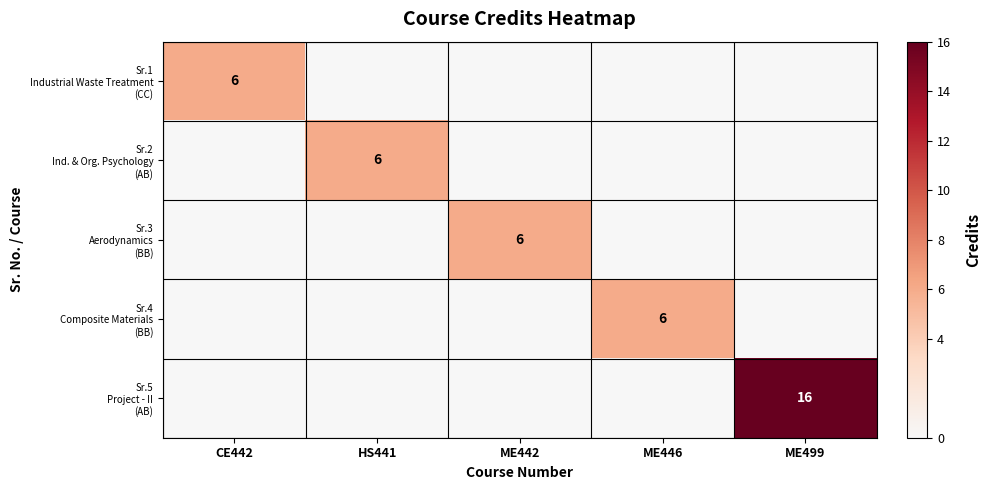

Where is Sr.1 Industrial Waste Treatment (CC) nearest to the value 3?

CE442